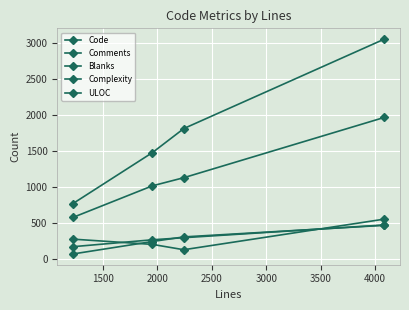

What is the smallest value displayed?

72